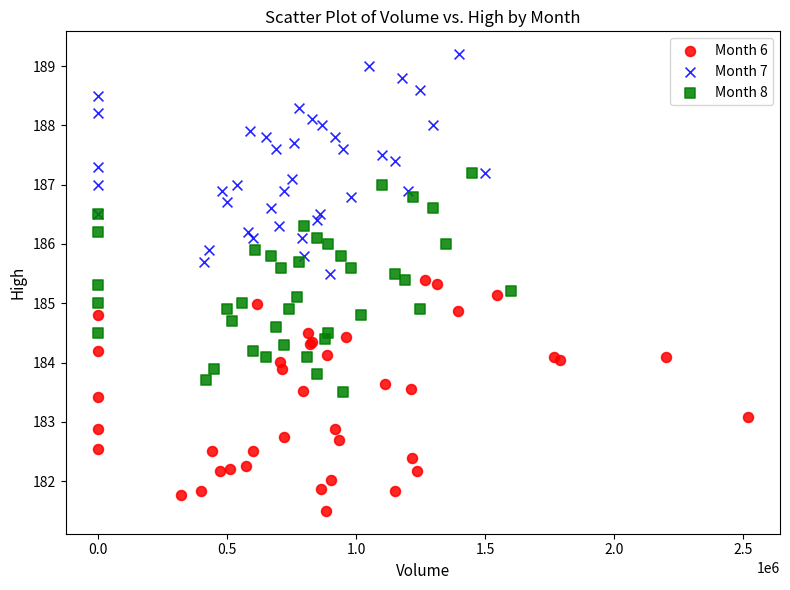

What are all the series names shown in the legend?

Month 6, Month 7, Month 8